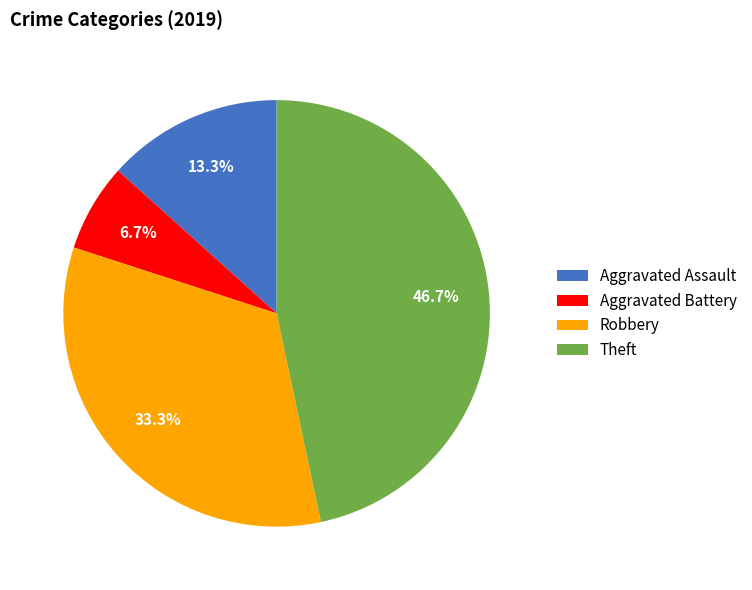

How many segments does this pie chart have?

4